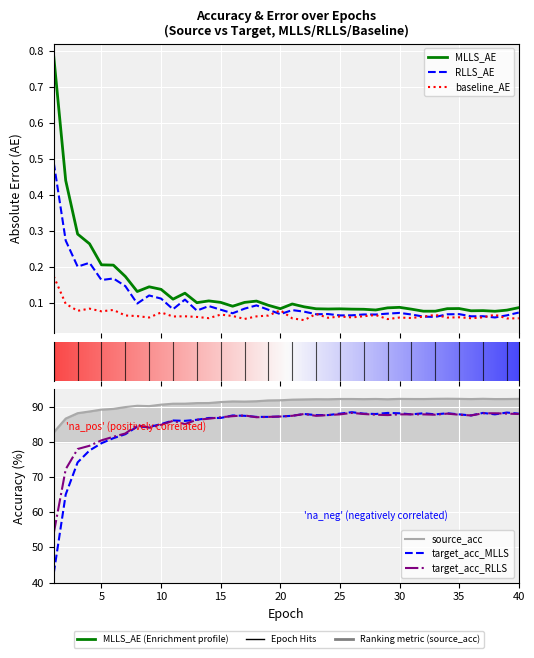

True or false: target_acc_RLLS has a value of 22.9 at 13.

False